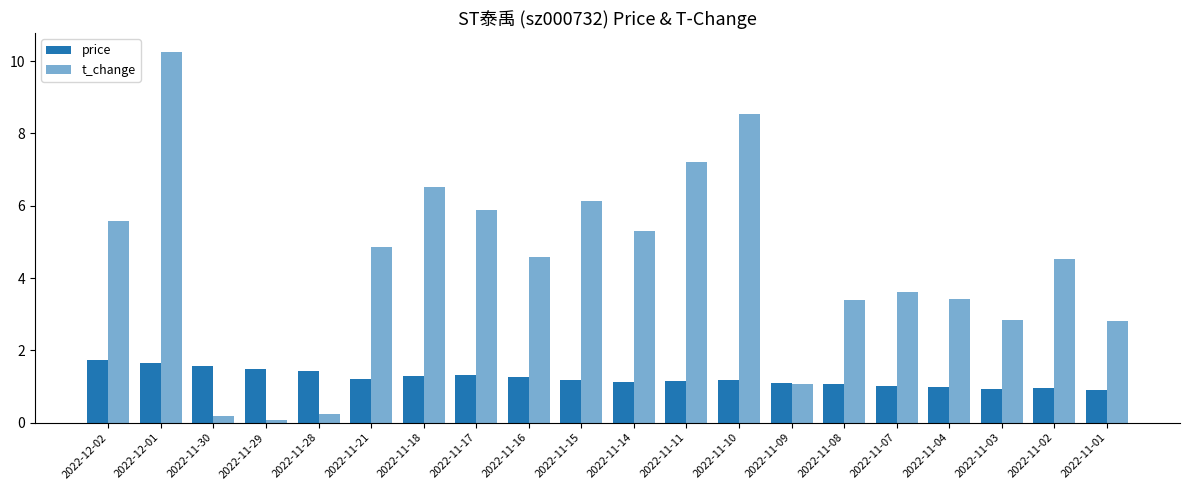

How many values in the t_change series exceed 4?

11